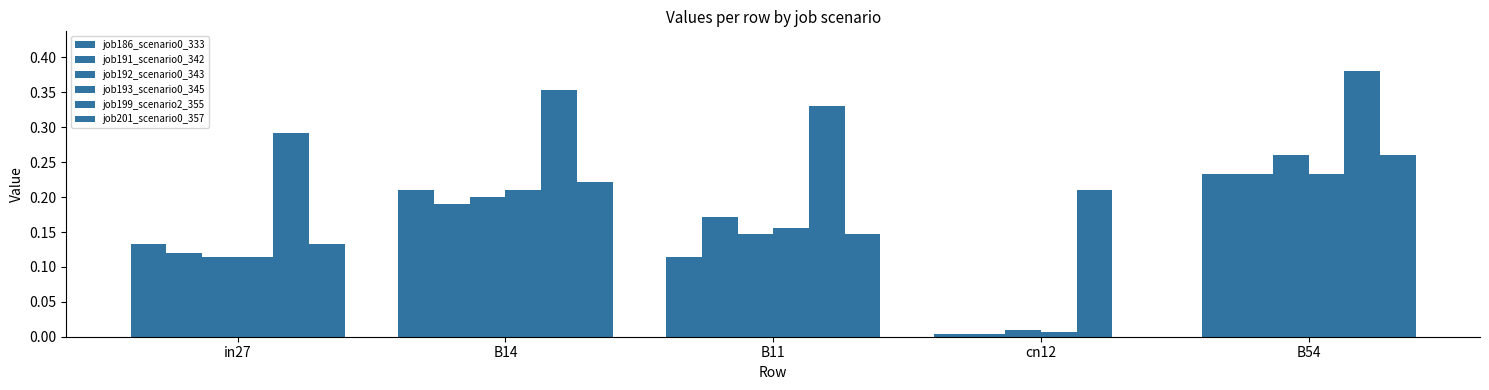

What is the label of the 4th bar from the right?

B14